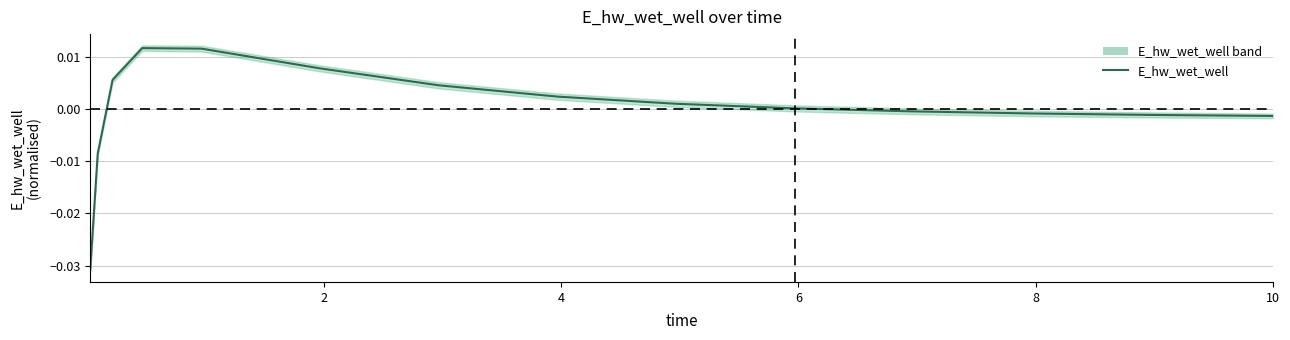

The value at 4 is 0.0. True or false?

True